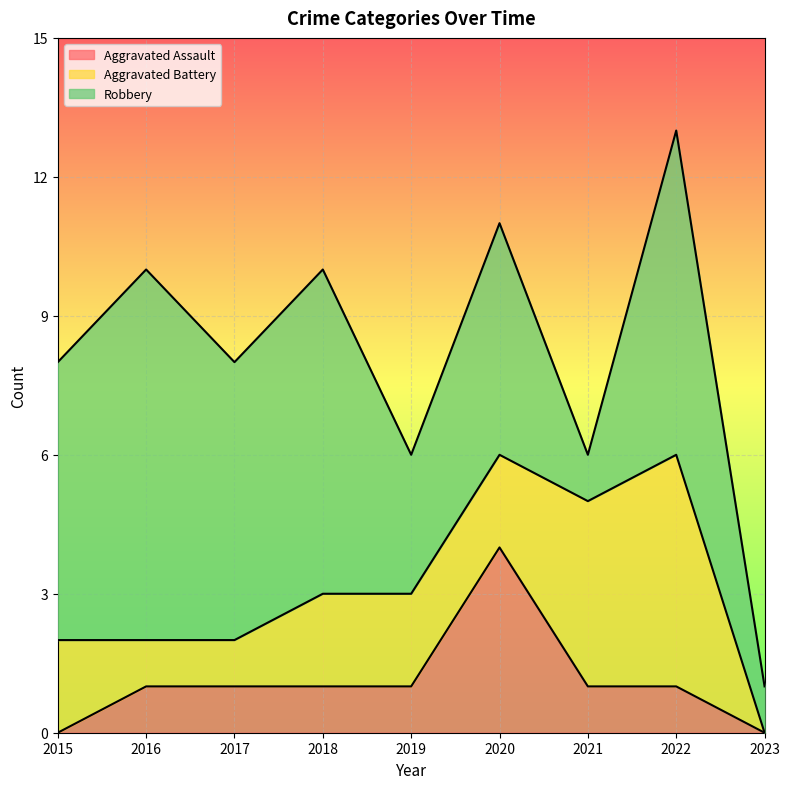

Reading right to left, list all the values displayed in this chart.

Aggravated Assault: 0	1	1	4	1	1	1	1	0
Aggravated Battery: 0	5	4	2	2	2	1	1	2
Robbery: 1	7	1	5	3	7	6	8	6